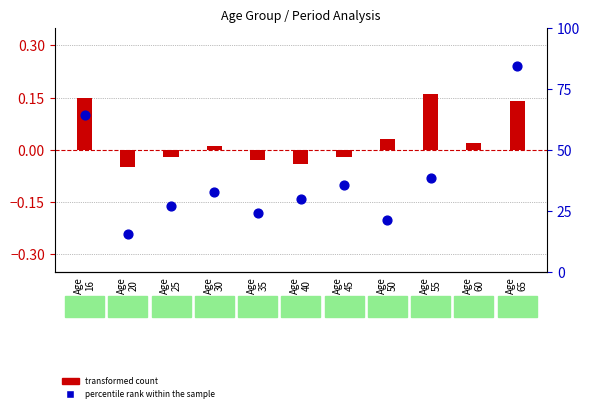

Which series contains the lowest Y value?

transformed count